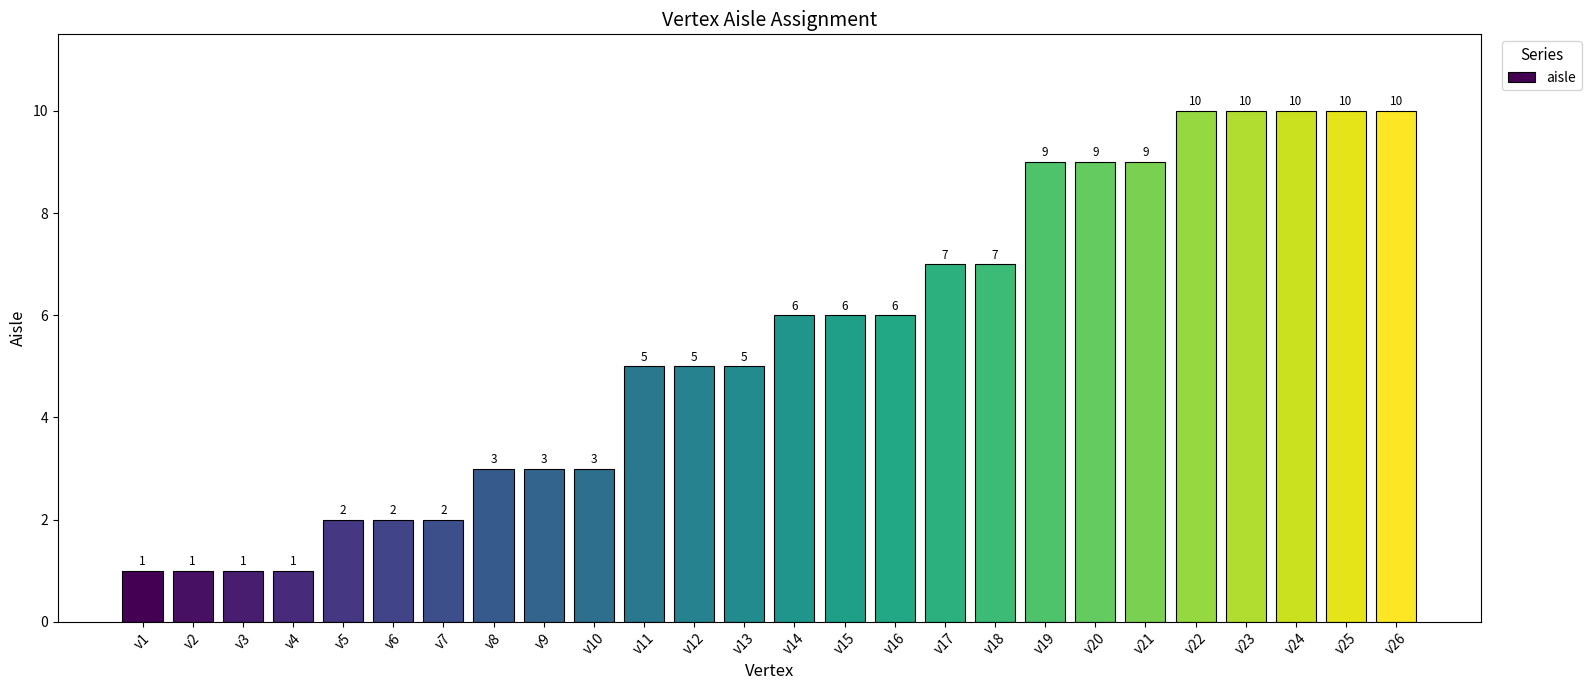

Reading right to left, what are all the values shown in this chart?

v26=10	v25=10	v24=10	v23=10	v22=10	v21=9	v20=9	v19=9	v18=7	v17=7	v16=6	v15=6	v14=6	v13=5	v12=5	v11=5	v10=3	v9=3	v8=3	v7=2	v6=2	v5=2	v4=1	v3=1	v2=1	v1=1